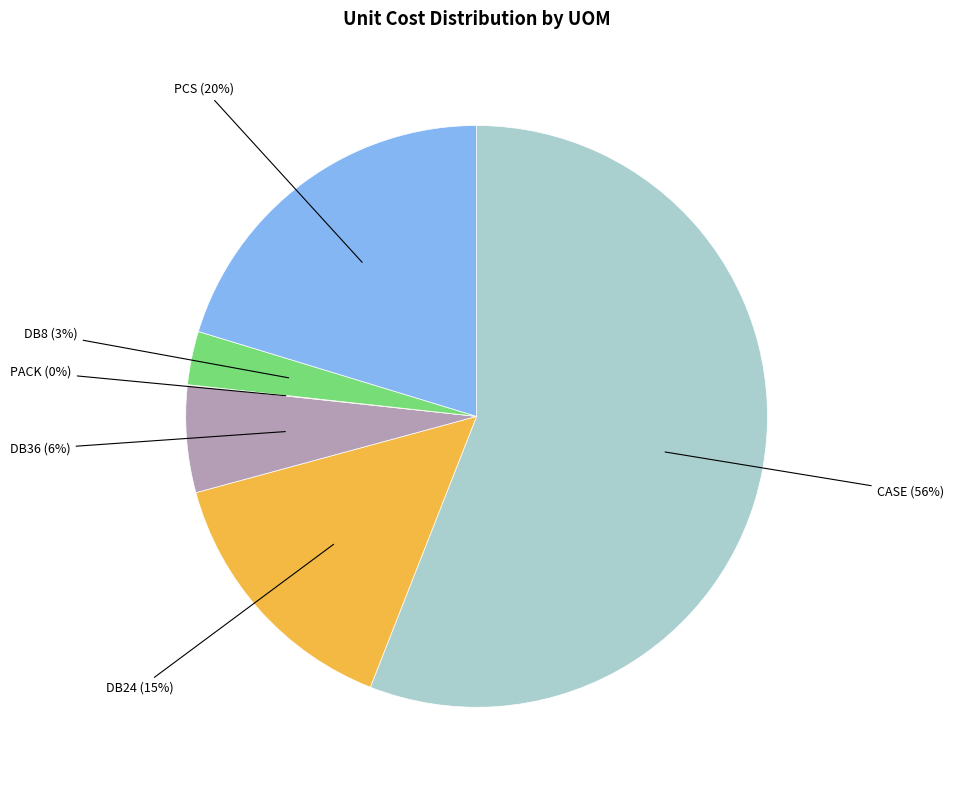

Combined, do DB36 (6%) and CASE (56%) account for over 50%?

Yes